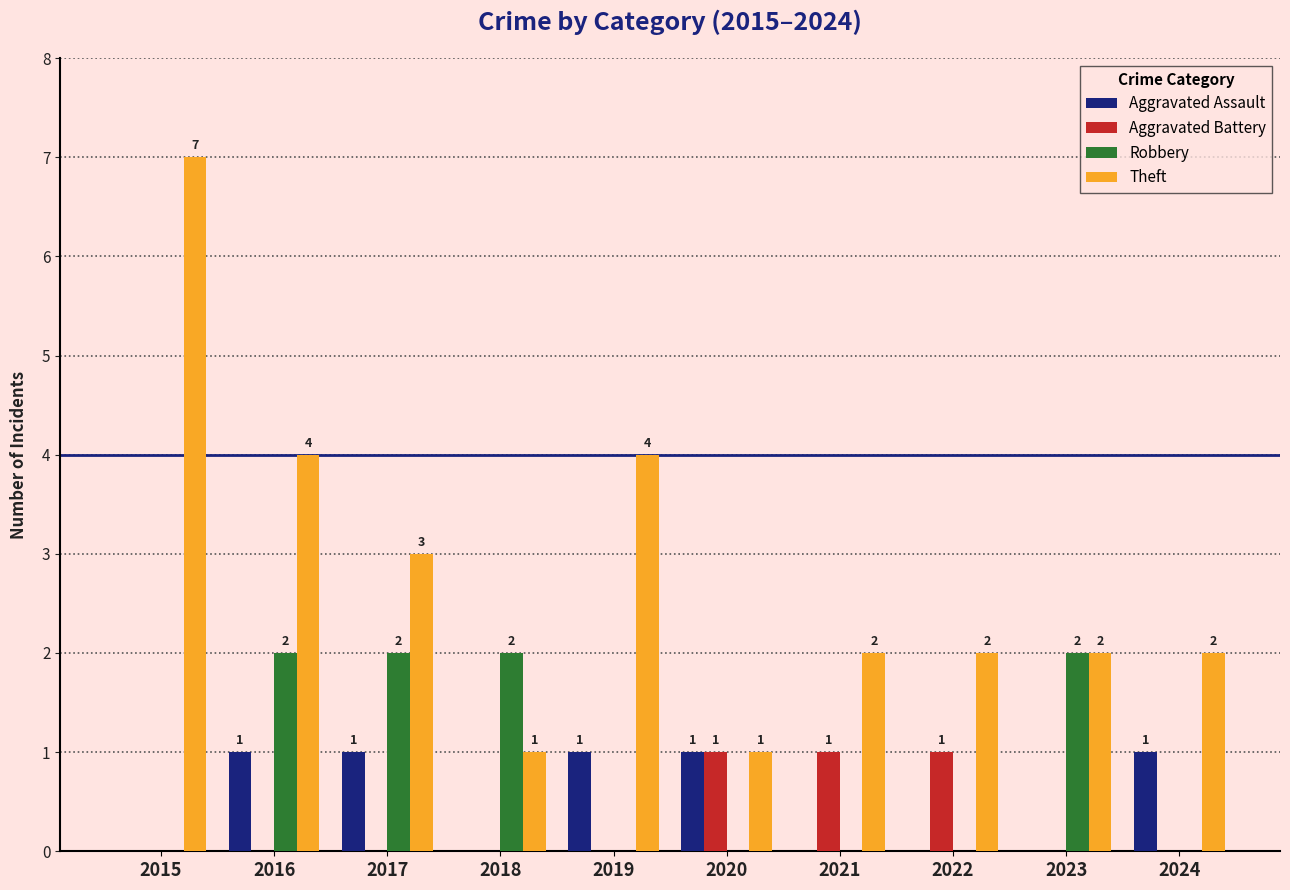

Count the number of categories in the chart.

10